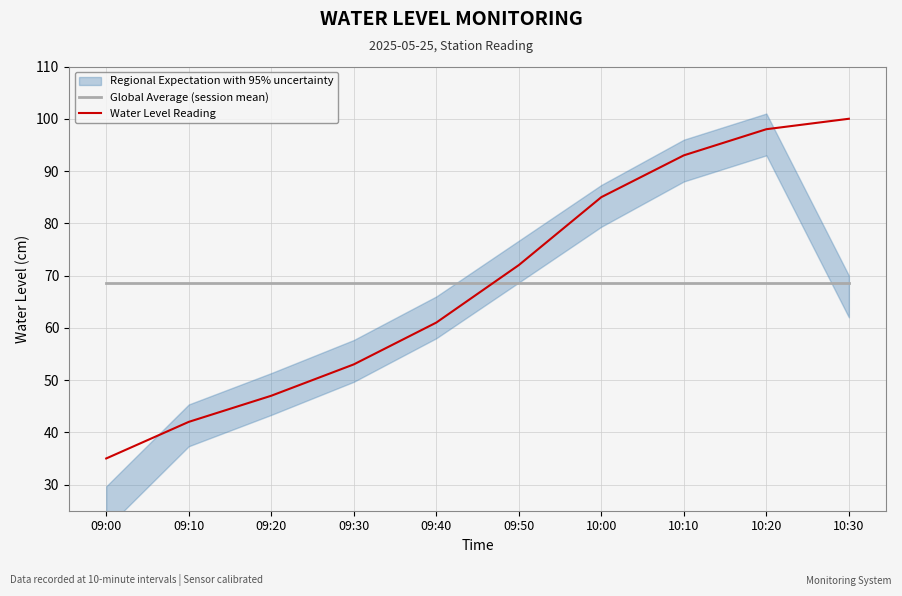

Is the value of Water Level Reading at 09:30 greater than the value of Global Average (session mean) at 10:20?

No